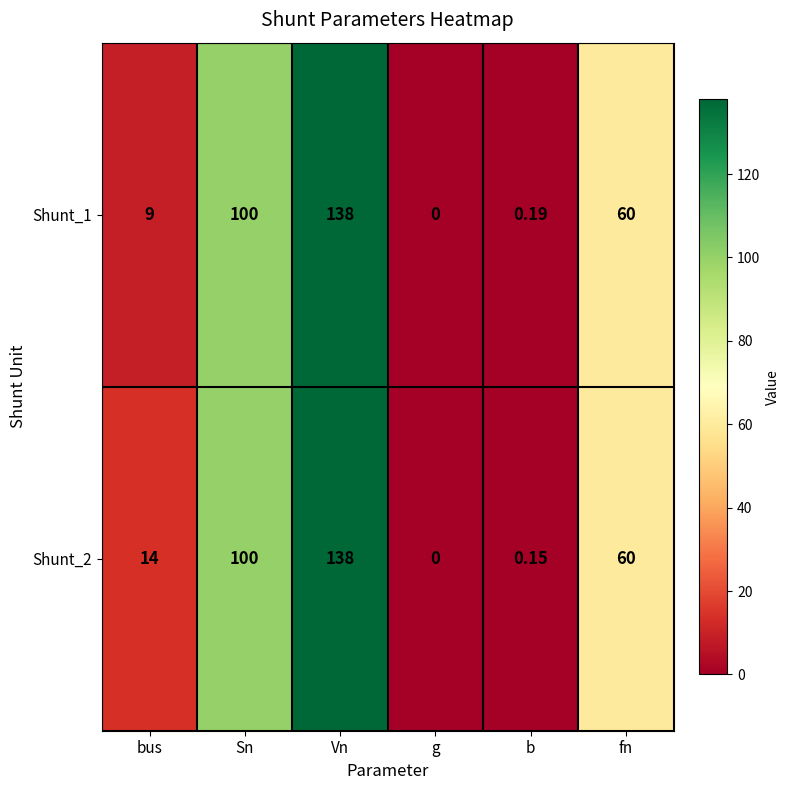

Which label corresponds to the smallest value in the chart?

g